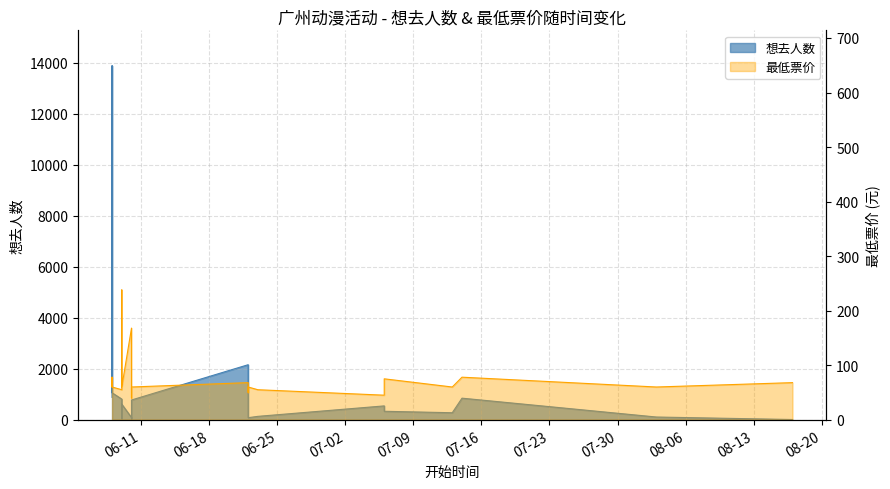

Is it true that 最低票价 equals 105.1 at 2024-06-08?

False